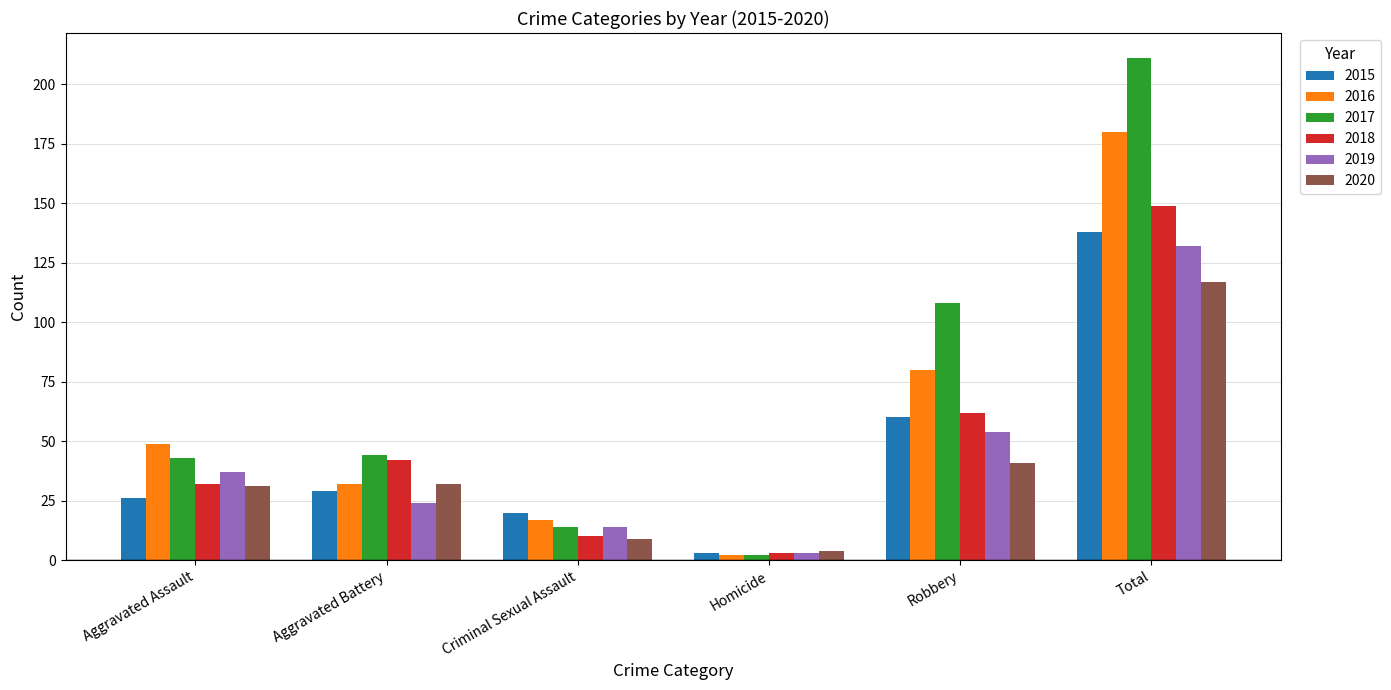

What is the average value of the 2018 series?

50